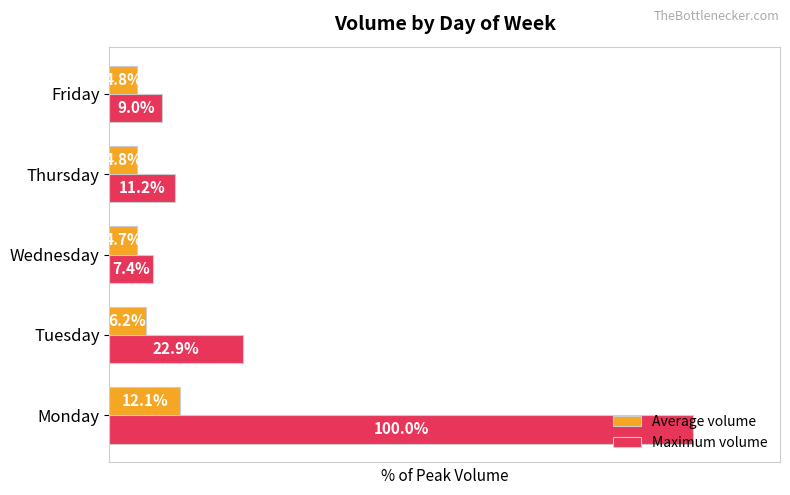

At which label does Average volume reach its peak?

Monday